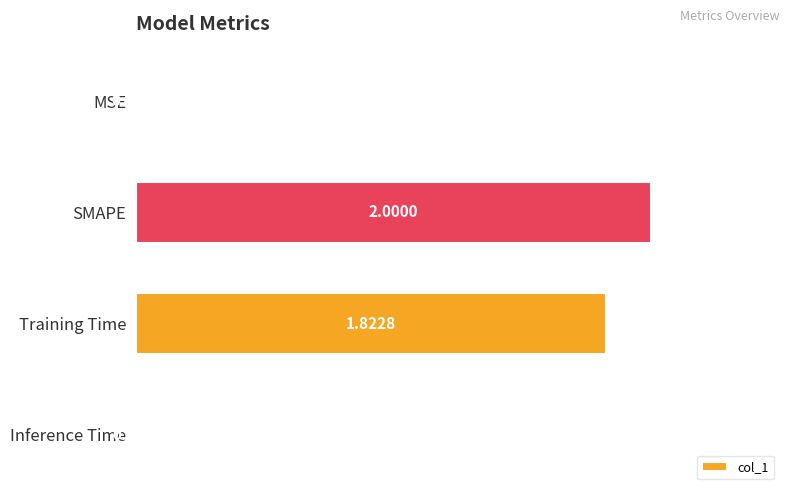

Which label corresponds to the largest value in the chart?

SMAPE